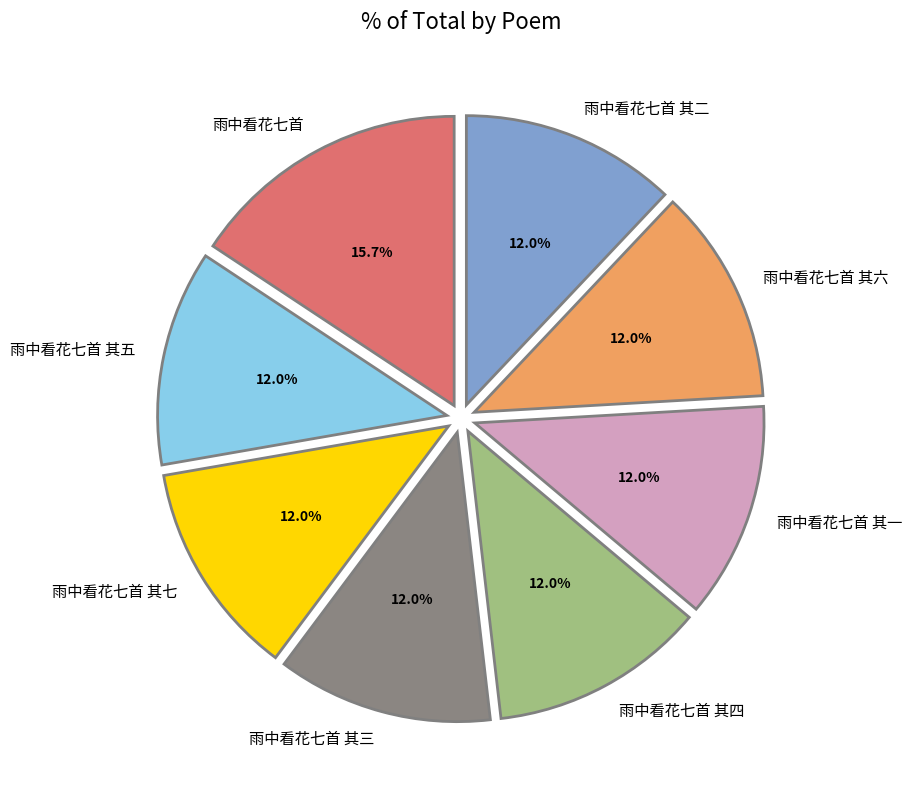

Is it true that 雨中看花七首 其三 is 12% of the pie?

True